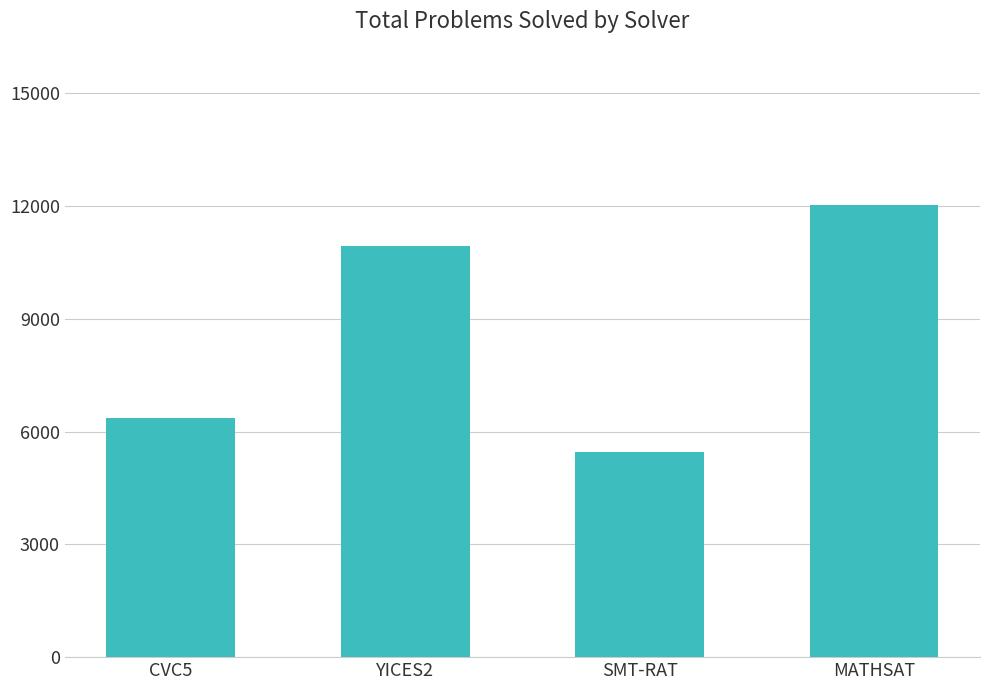

Reading left to right, extract all data points from this chart.

CVC5=6354	YICES2=10936	SMT-RAT=5464	MATHSAT=12038